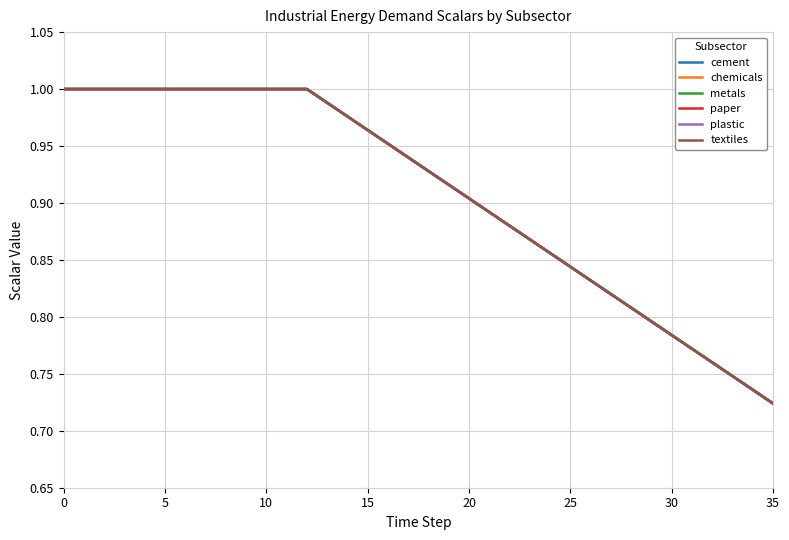

What is the value of the paper point at the 30th from the left?

0.8